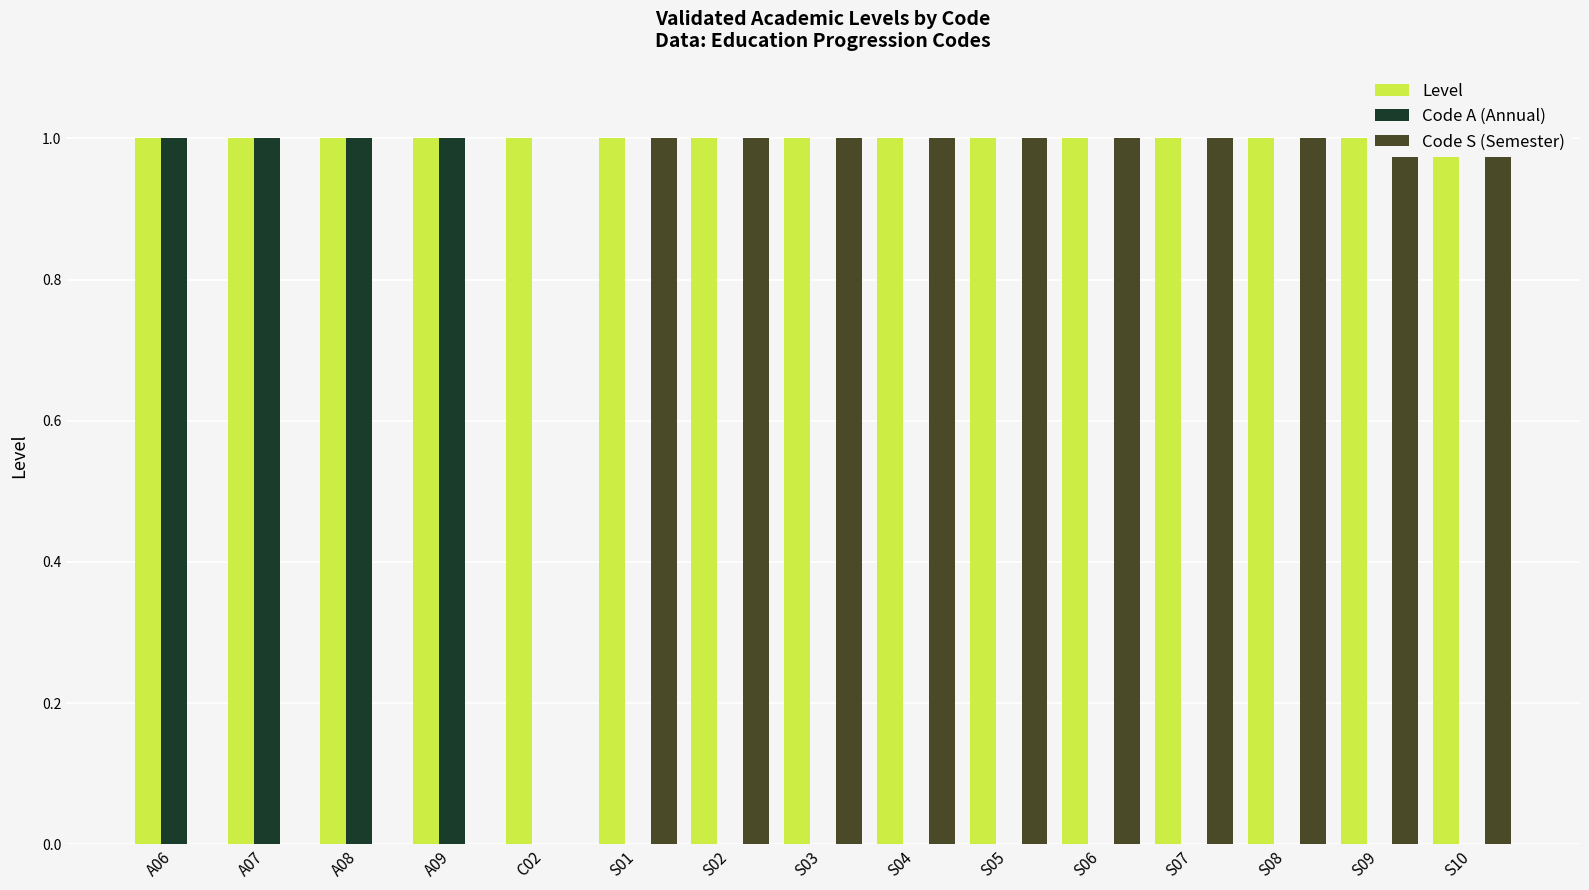

At how many categories does at least one series exceed 0?

15